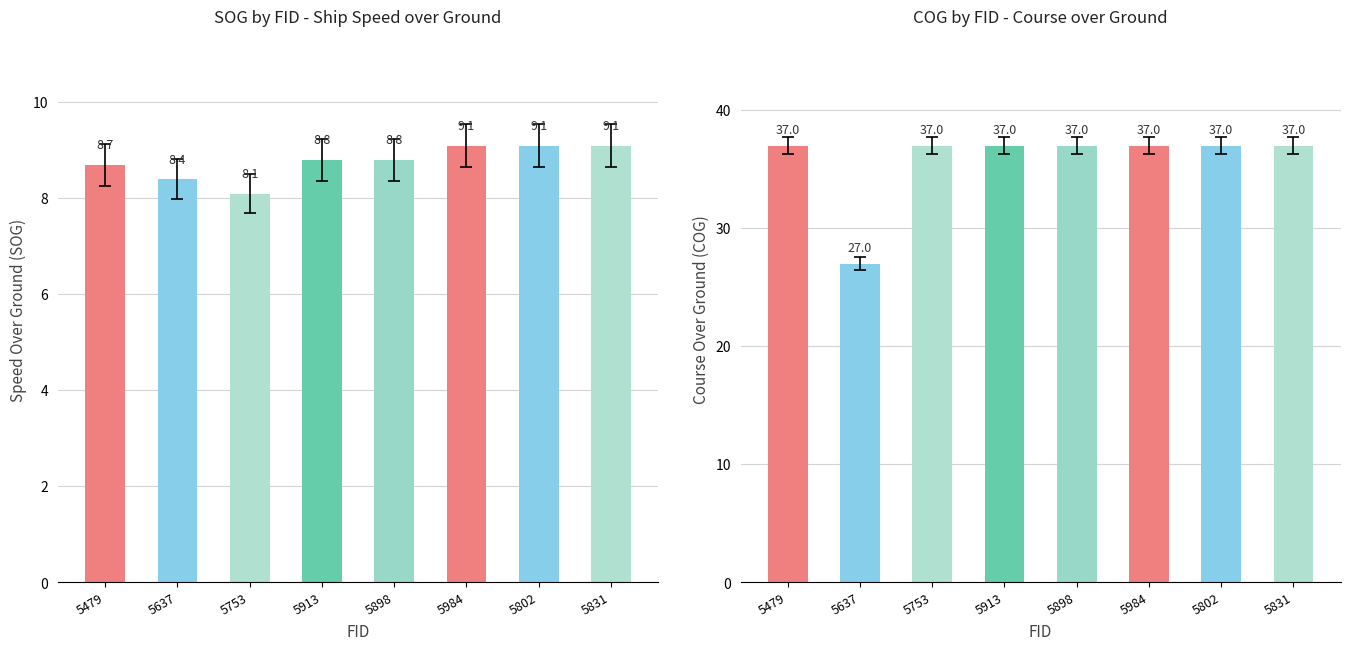

Which label corresponds to the largest value in the chart?

5479